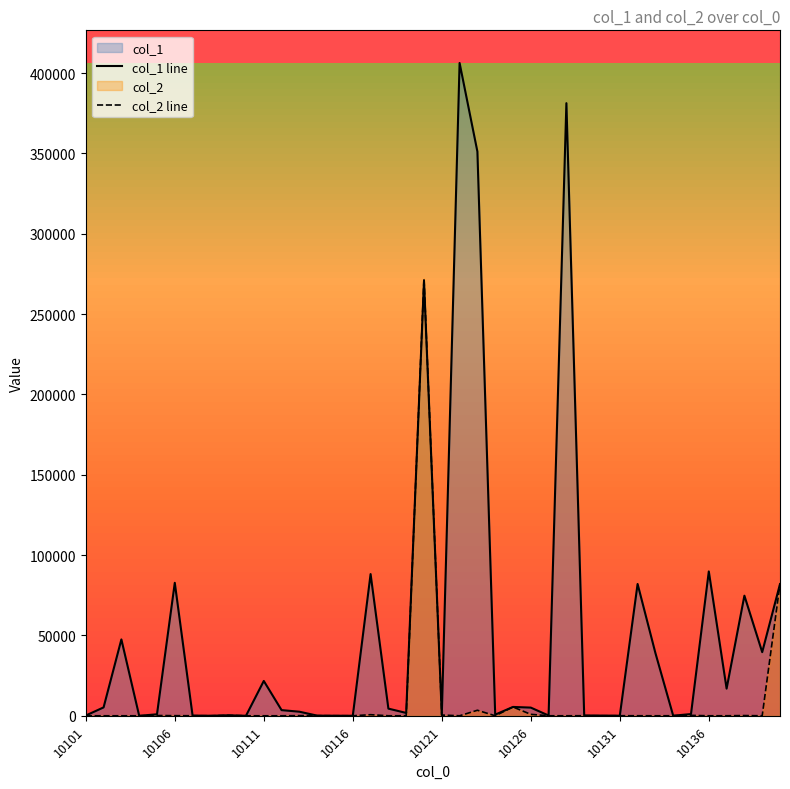

How many intersections are there between col_1 line and col_2 line?

3